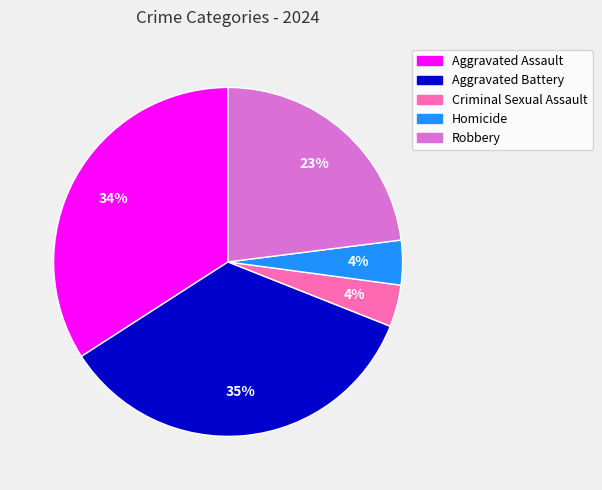

Do Aggravated Assault and Robbery together represent more than half of the pie?

Yes